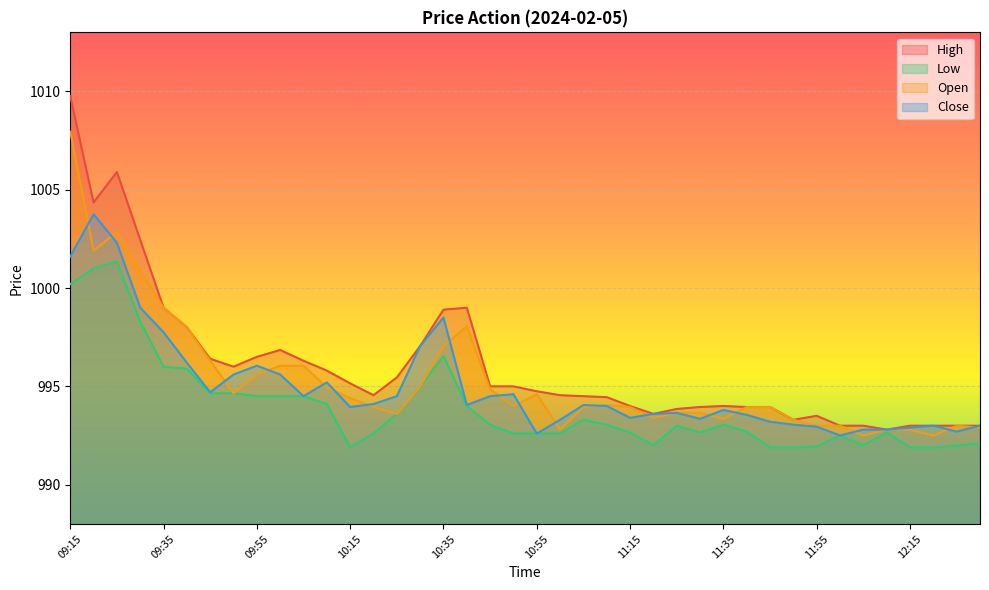

Rank the series by their average value, from lowest to highest.

Low, Close, Open, High